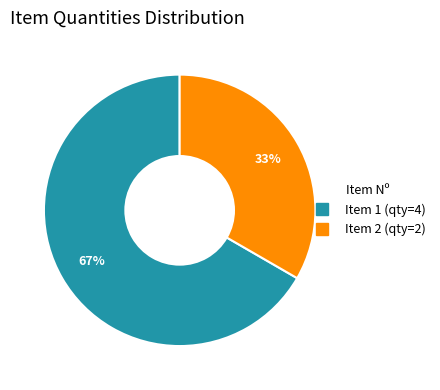

To the nearest percent, what is the average slice percentage?

50%